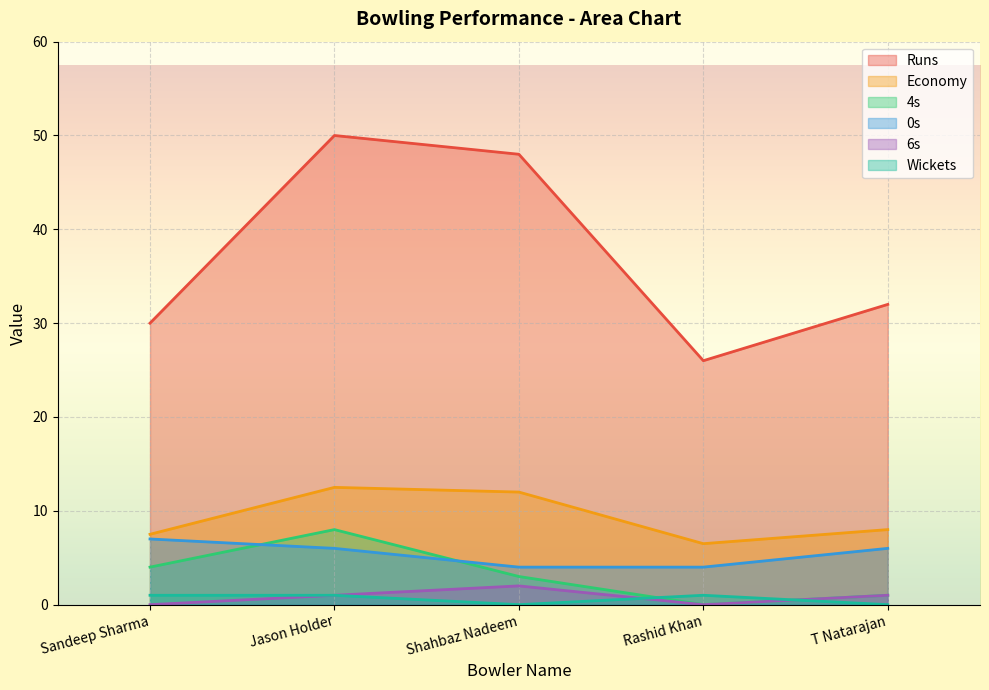

Where does the Economy series first go above 8?

Jason Holder